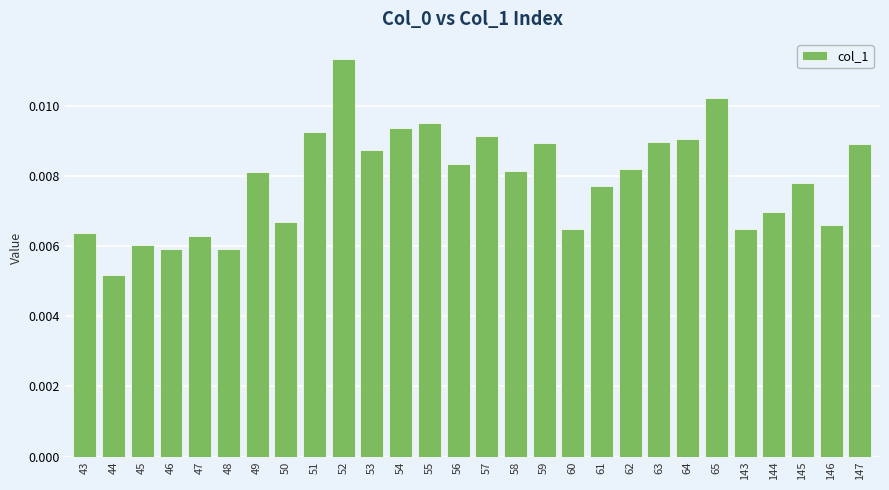

Count the values in the range 0 to 1.

28